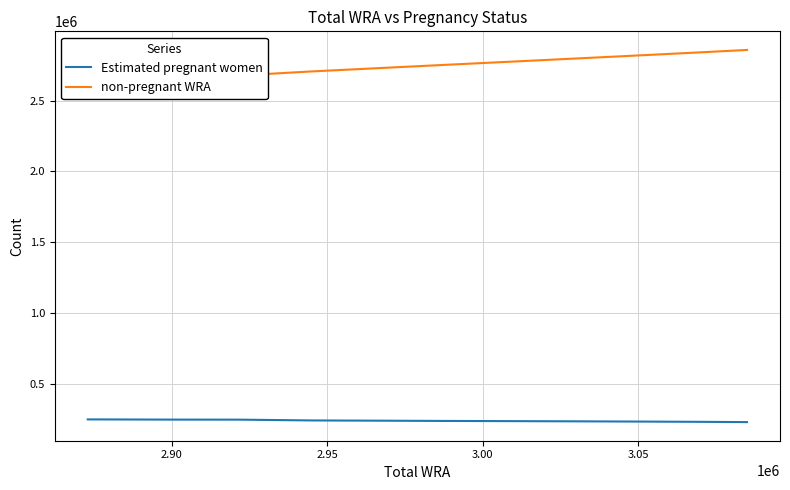

What is the average value of the Estimated pregnant women series?

236639.1